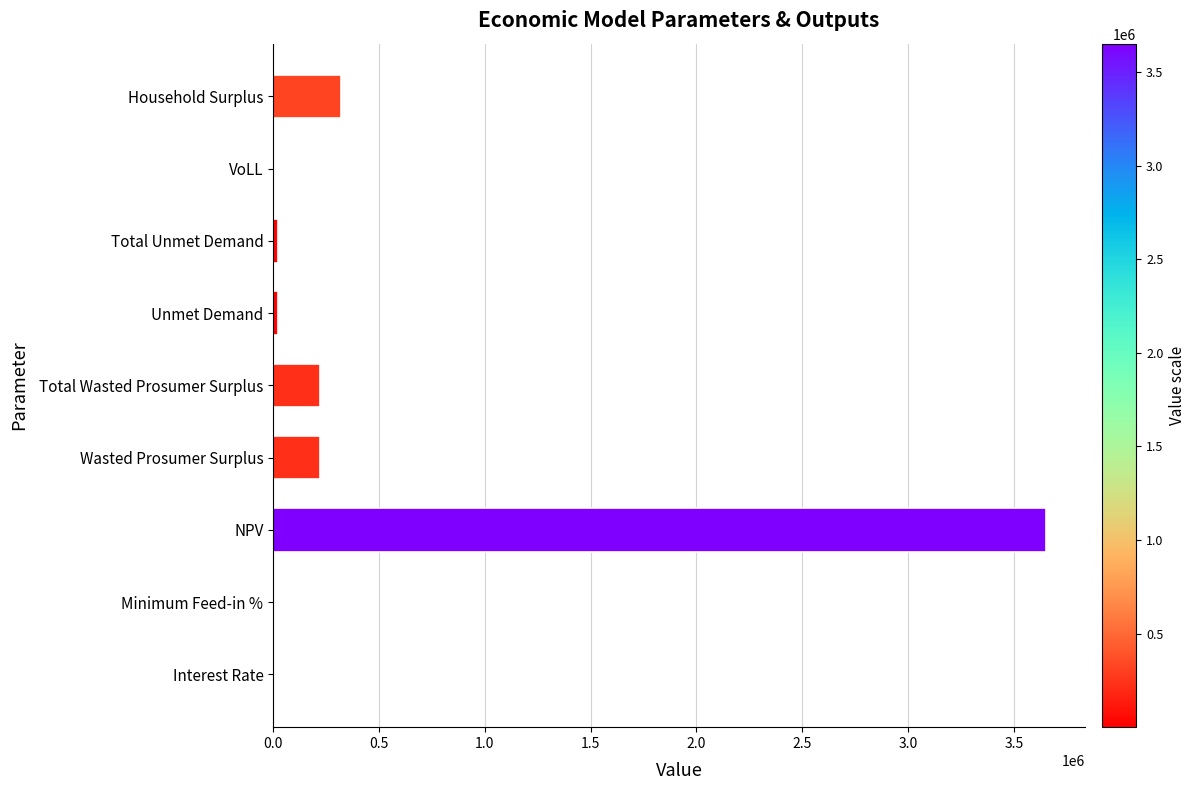

Where is the data nearest to the value 1826365?

Household Surplus